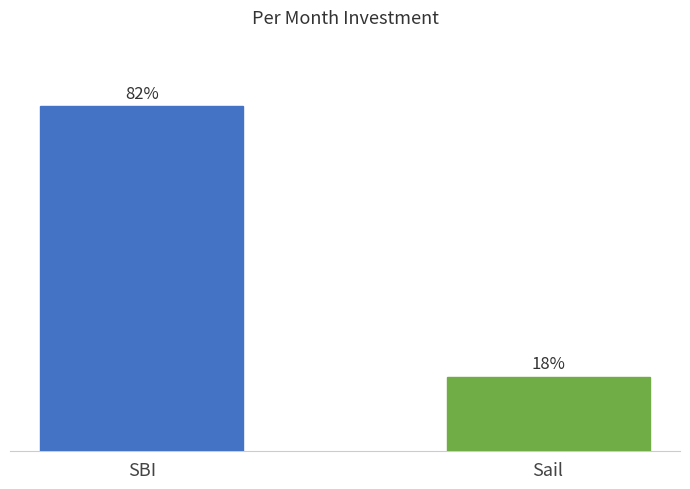

List the labels in order of value, smallest first.

Sail, SBI